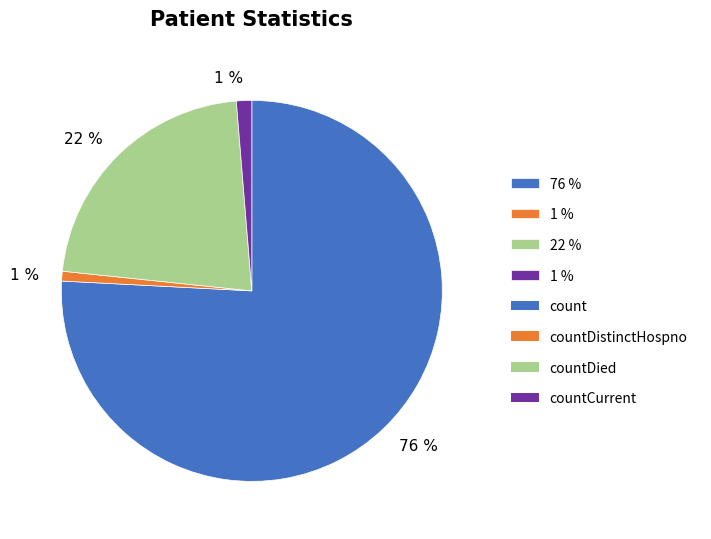

To the nearest percent, what is the difference between the largest and smallest slice percentages?

75%